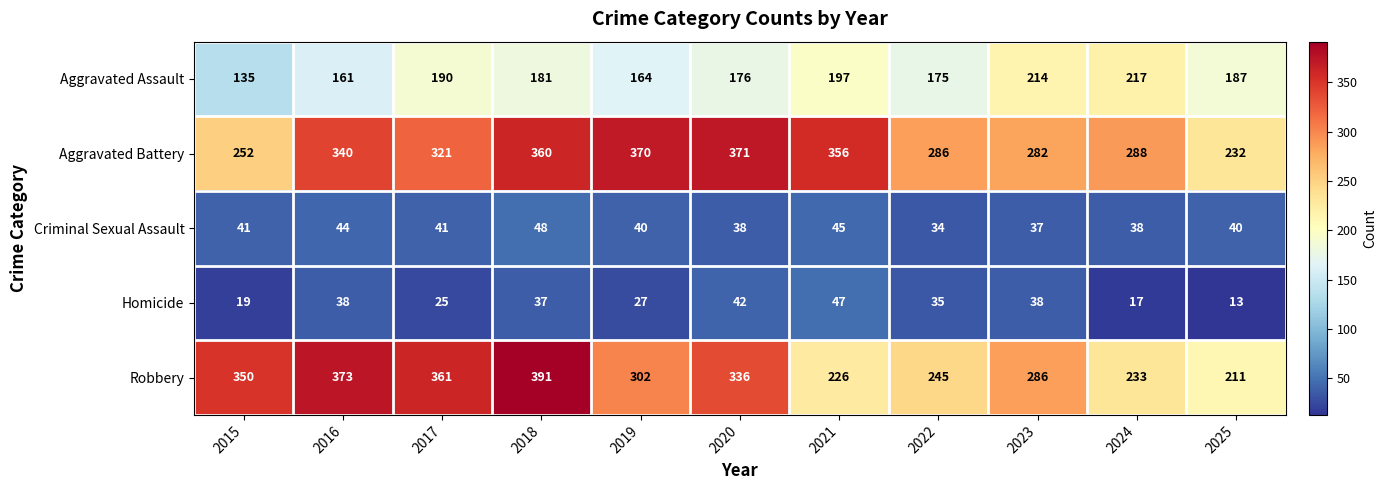

What is the highest value of the Homicide series?

47